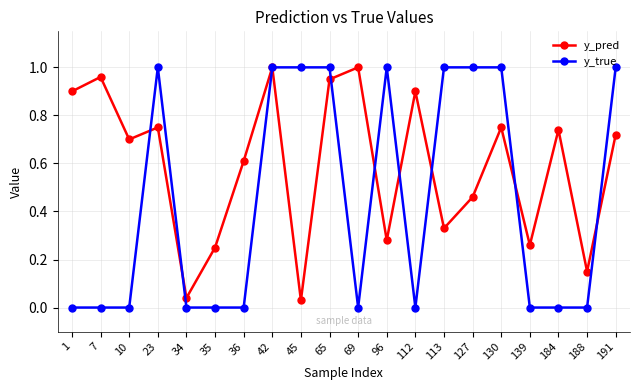

Which series has the largest range (max minus min)?

y_true